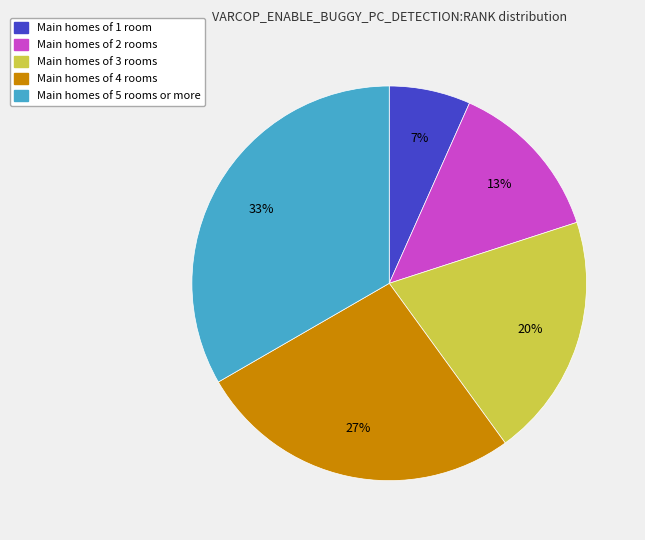

To the nearest percent, what is the average slice percentage?

20%